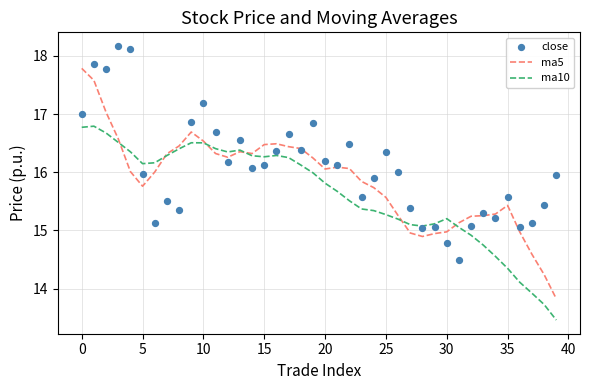

Which series contains the highest Y value?

close